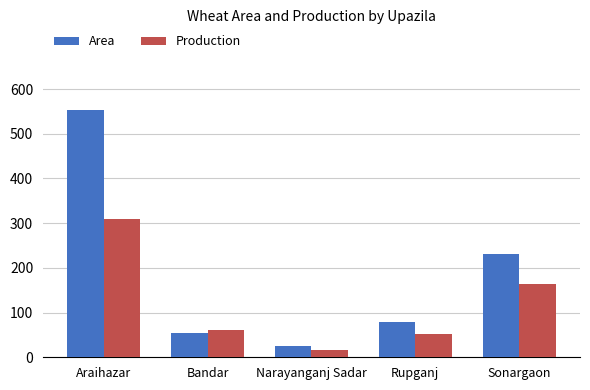

What are all the series names shown in the legend?

Area, Production